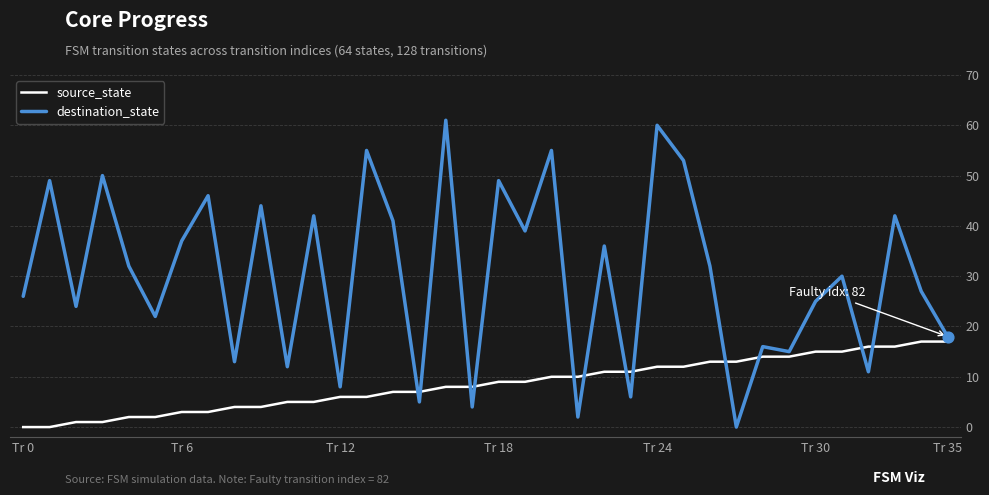

Which series has the widest spread of values?

destination_state